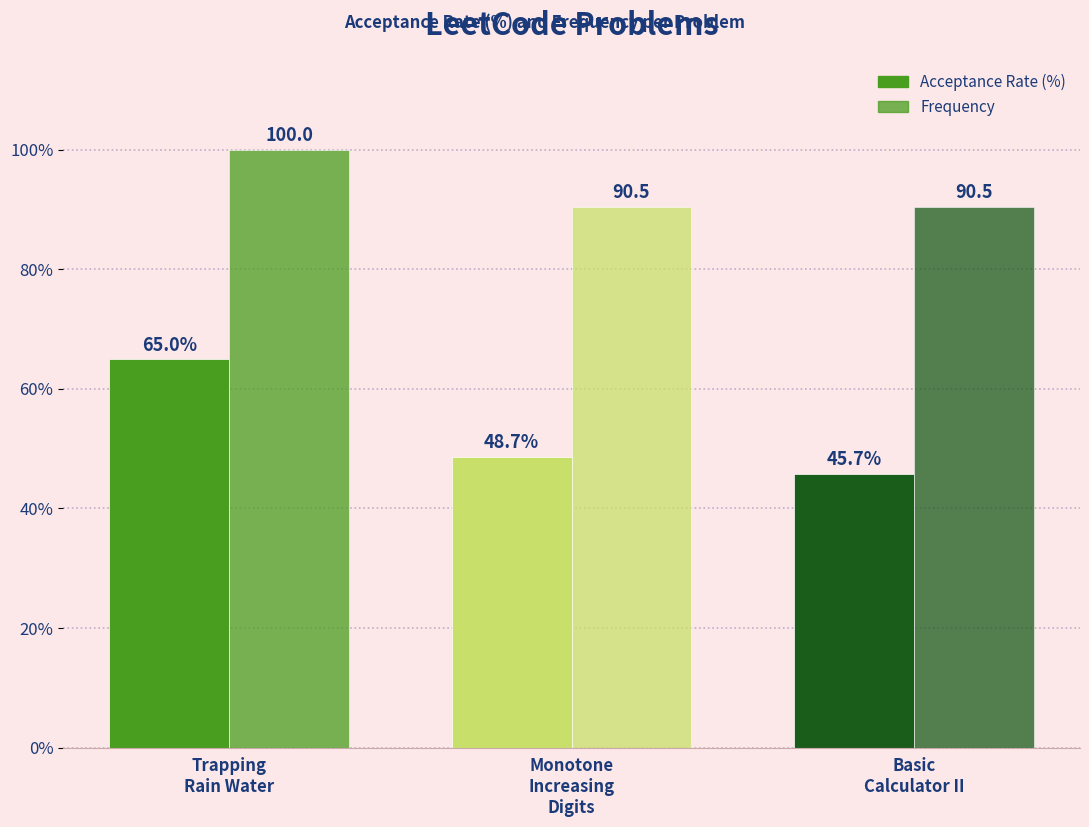

How many data points does each series have?

3